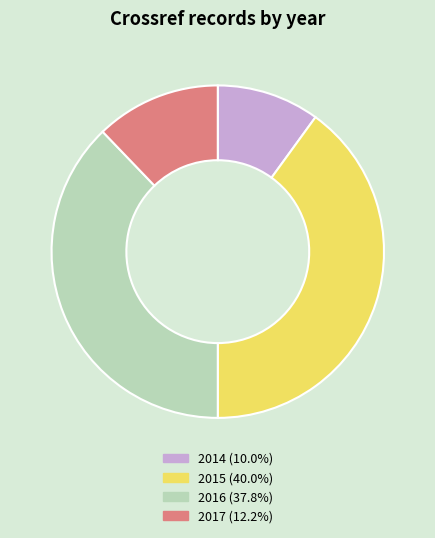

Does any single category account for the majority?

No